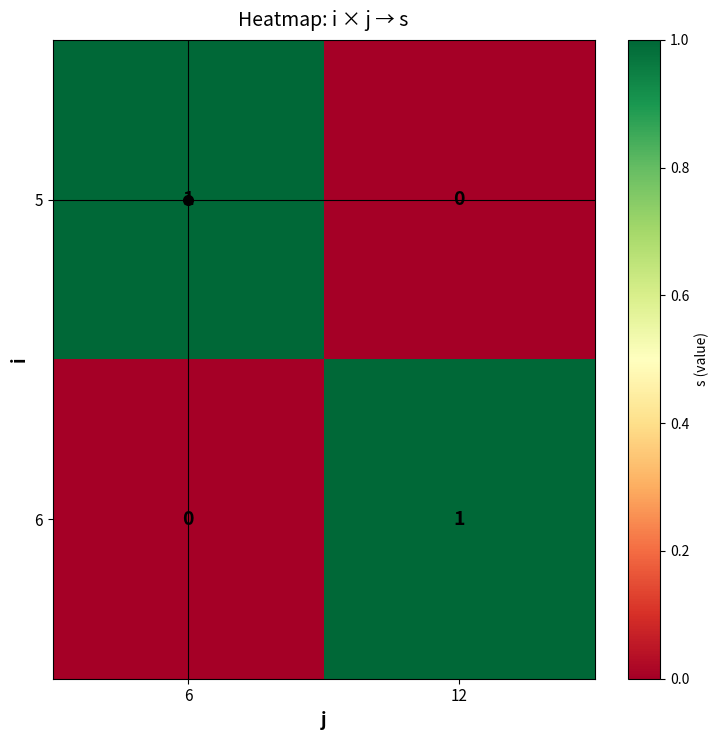

What is the difference between the highest and lowest values at 12?

1